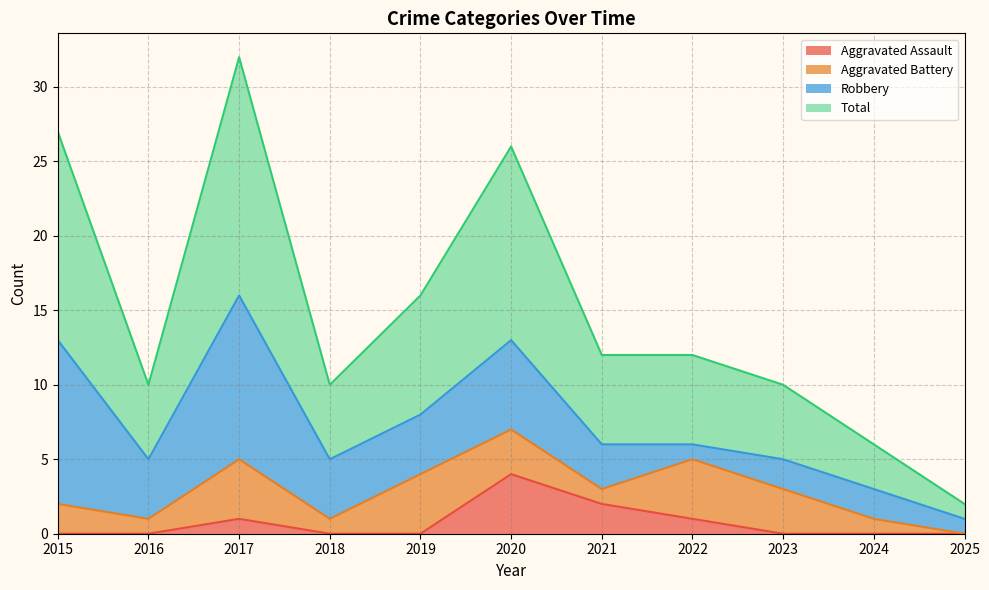

True or false: Aggravated Assault and Total cross at least once.

False